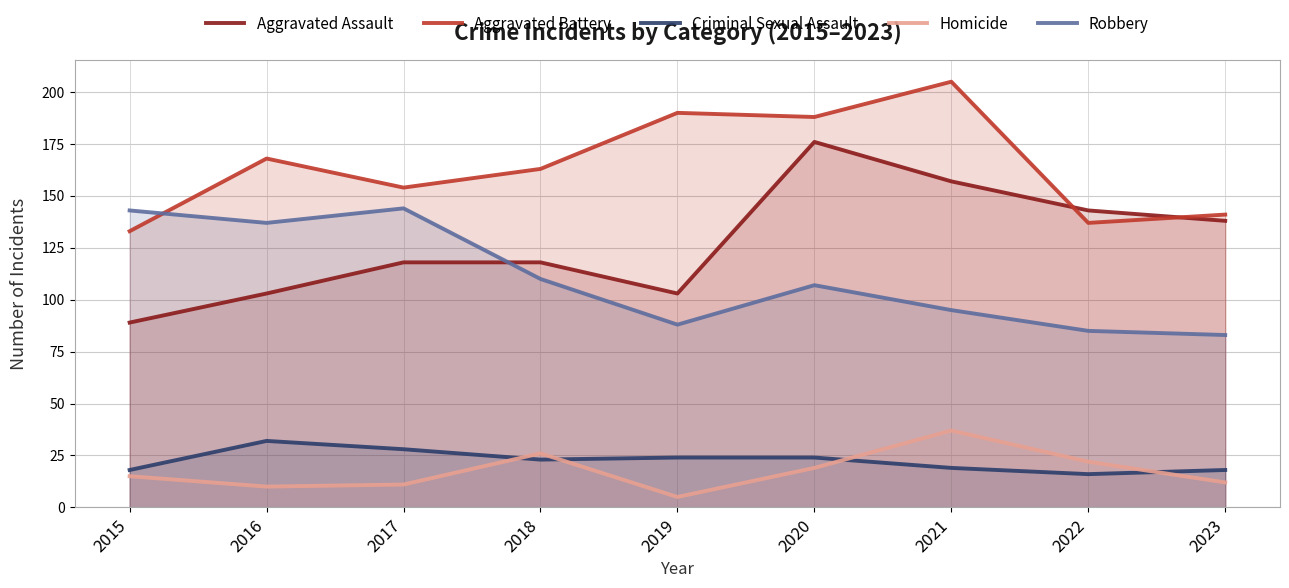

After their last crossing, which series has the higher values: Robbery or Aggravated Battery?

Aggravated Battery